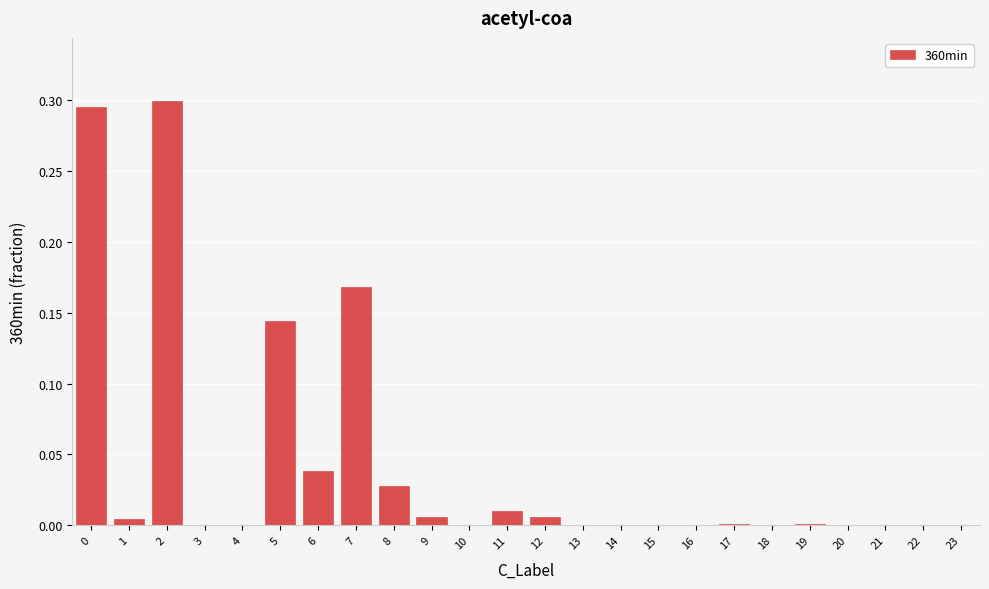

What is the sum of all values?

1.0